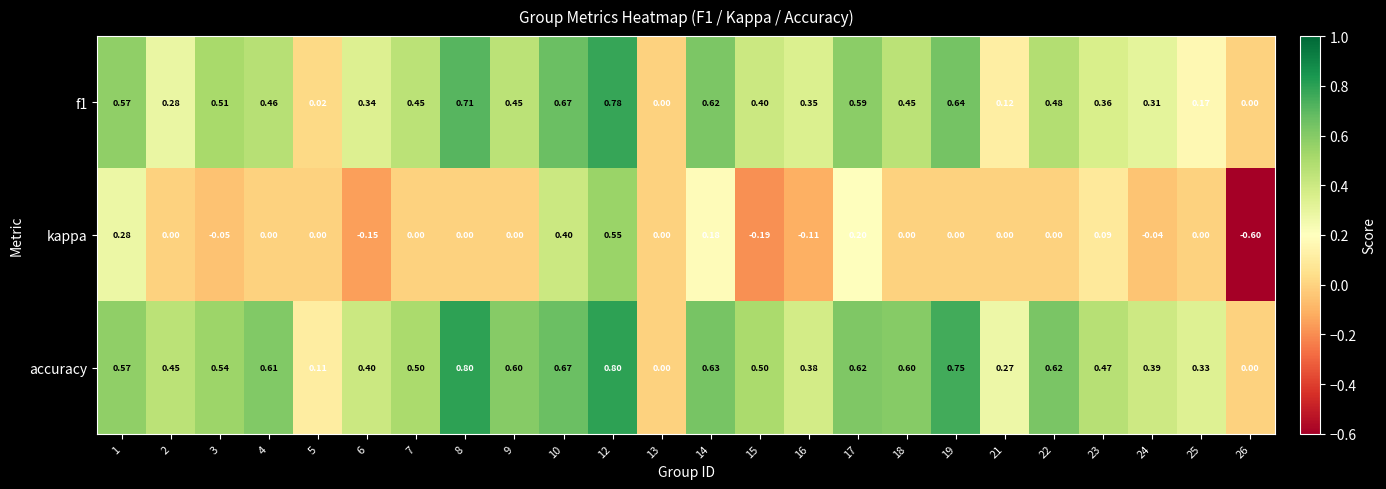

Count the number of data series in this chart.

3